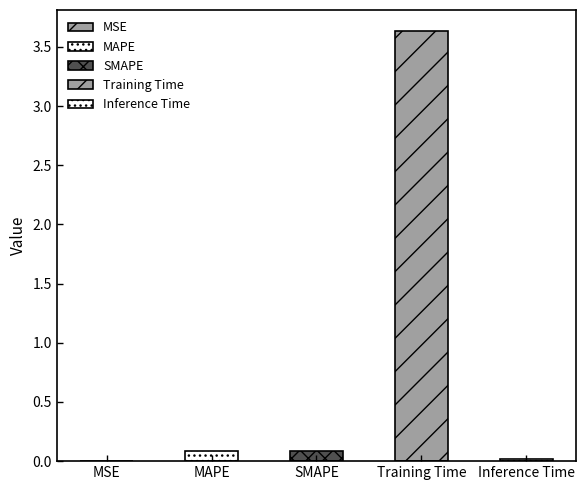

What is the label of the 4th bar from the right?

MAPE